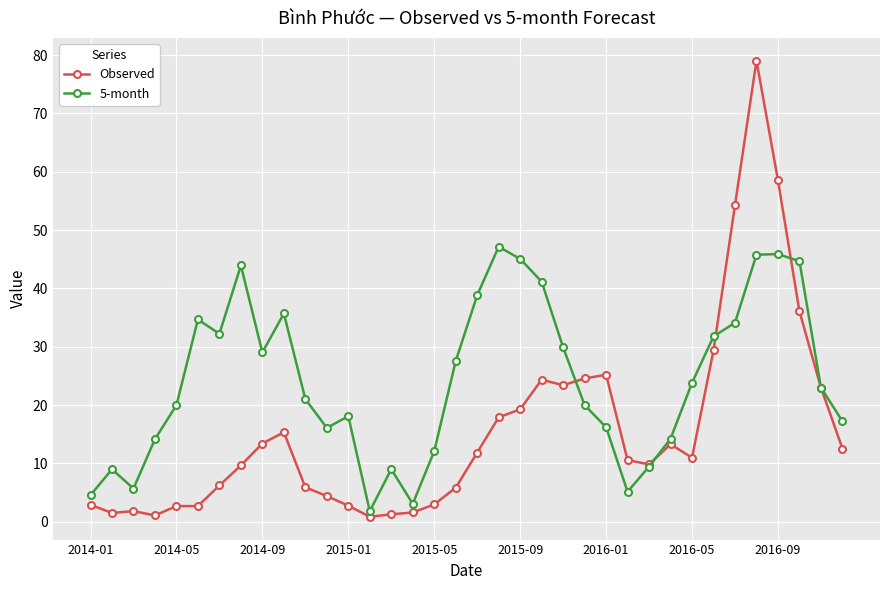

How many series are shown in this chart?

2